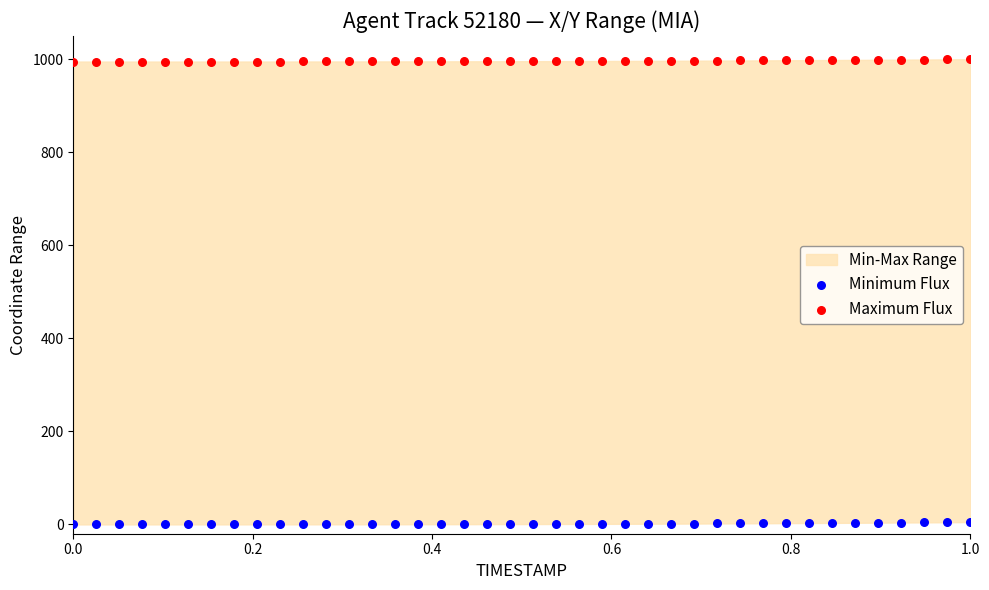

What is the X range (max minus min) for the scatter plot?

1.0